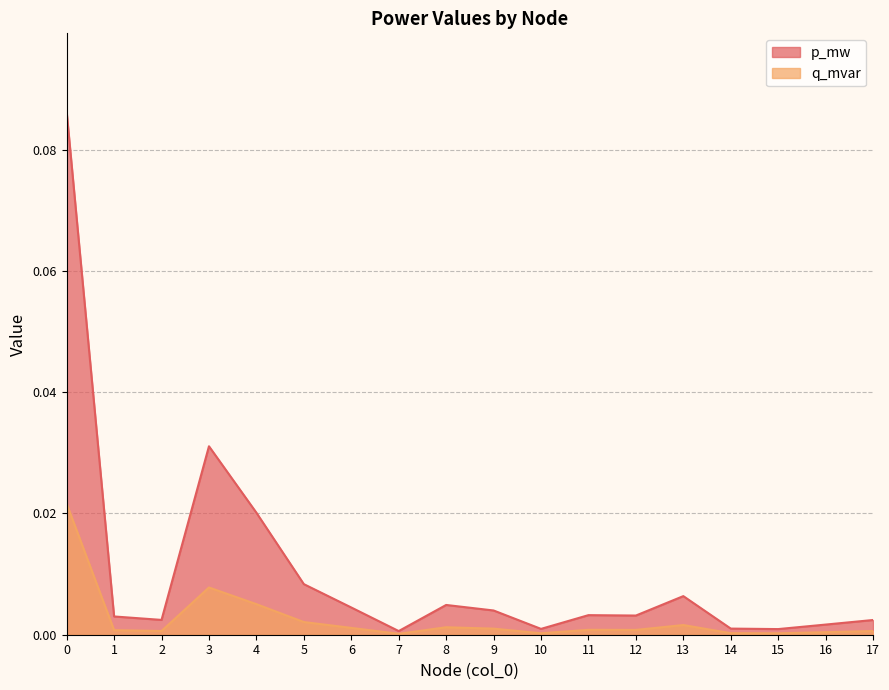

How many lines are shown in the chart?

2